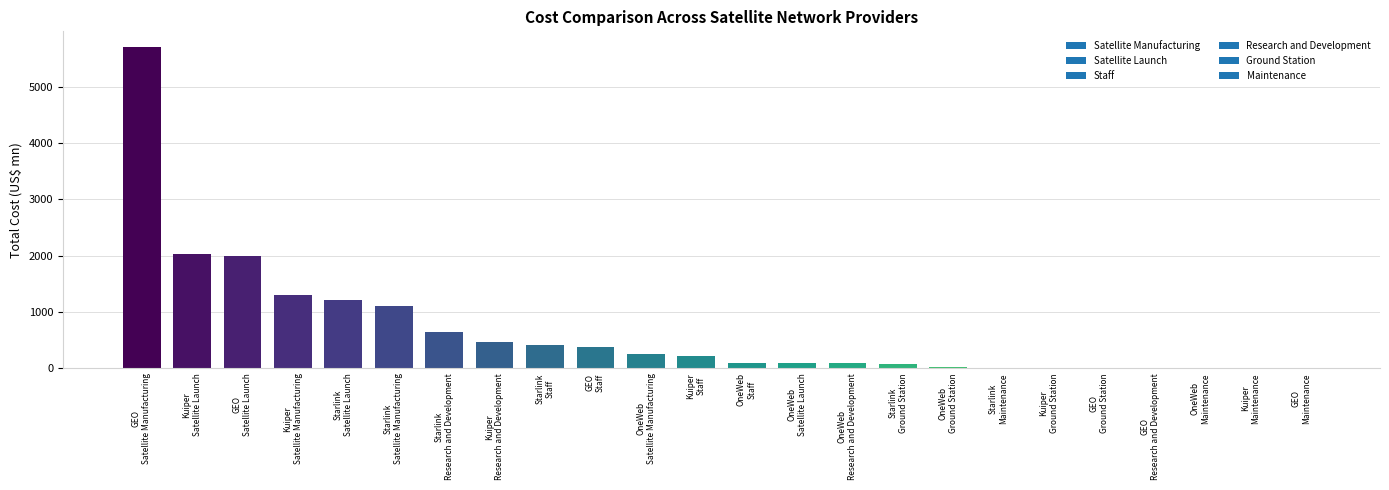

What is the greatest value displayed?

5700.0